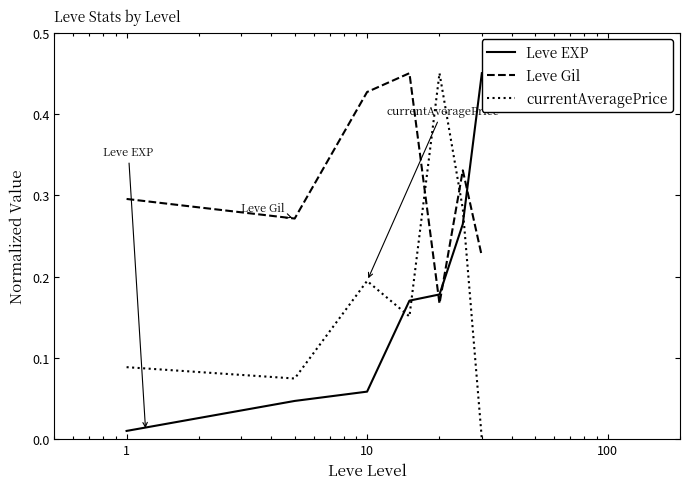

How many interior local peaks does the Leve Gil series have?

2